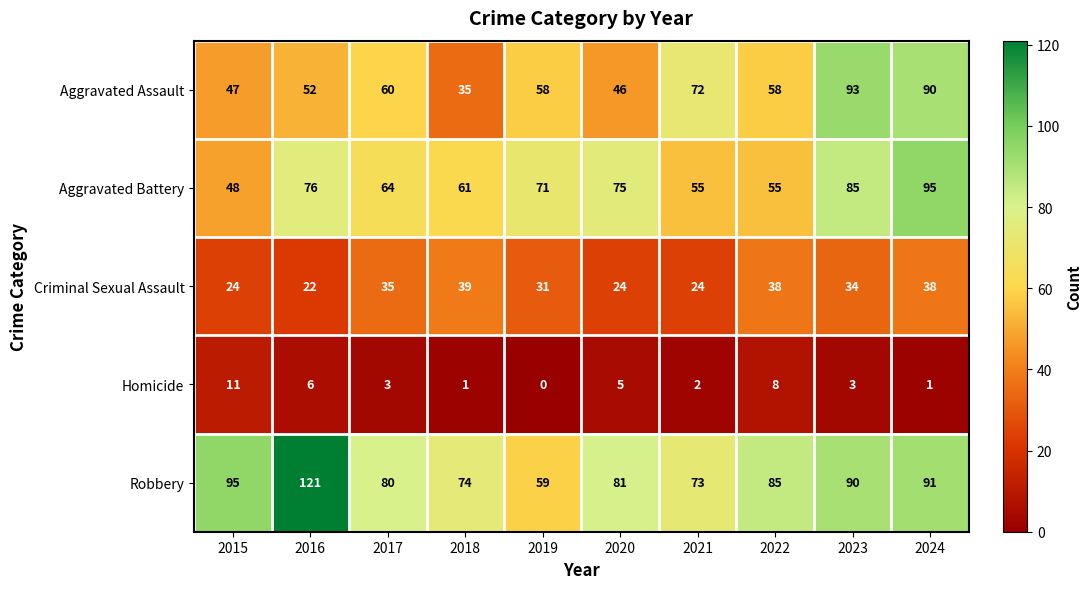

At which label is Aggravated Battery closest to 71?

2019